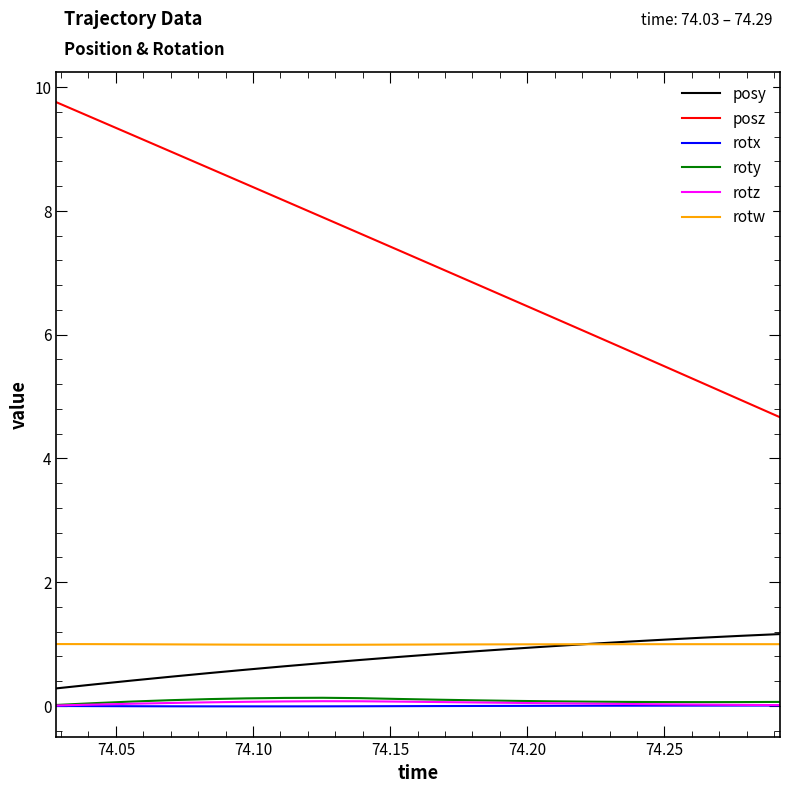

What is the sum of all roty values?

1.7